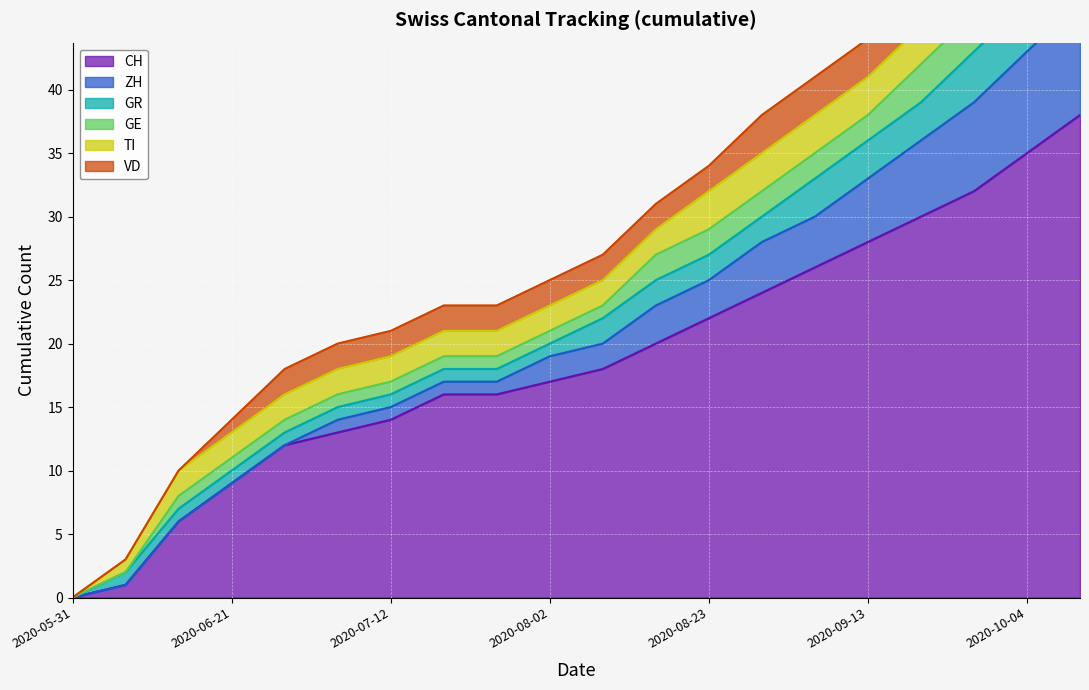

Reading left to right, extract all data points from this chart.

CH: 0	1	6	9	12	13	14	16	16	17	18	20	22	24	26	28	30	32	35	38
ZH: 0	0	0	0	0	1	1	1	1	2	2	3	3	4	4	5	6	7	8	9
GR: 0	1	1	1	1	1	1	1	1	1	2	2	2	2	3	3	3	4	4	5
GE: 0	0	1	1	1	1	1	1	1	1	1	2	2	2	2	2	3	3	3	4
TI: 0	1	2	2	2	2	2	2	2	2	2	2	3	3	3	3	3	4	4	4
VD: 0	0	0	1	2	2	2	2	2	2	2	2	2	3	3	3	3	3	4	4